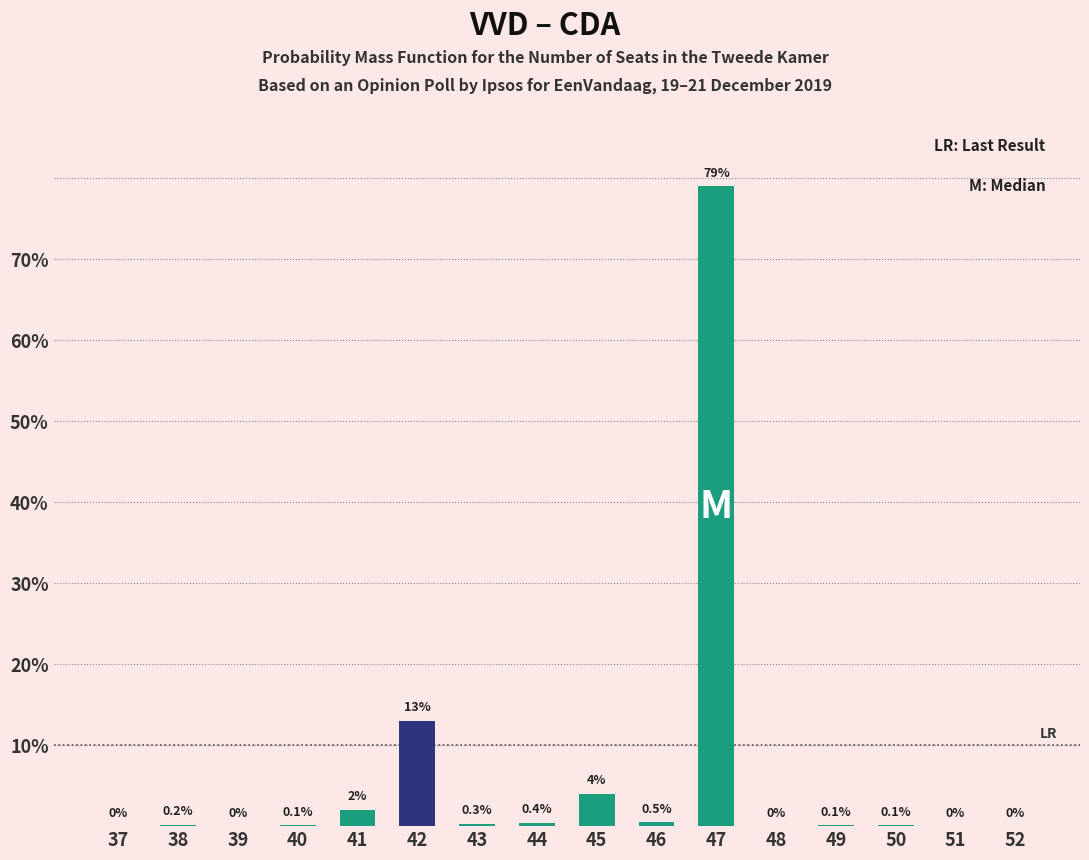

True or false: the data shows 0.2 at 38.

True